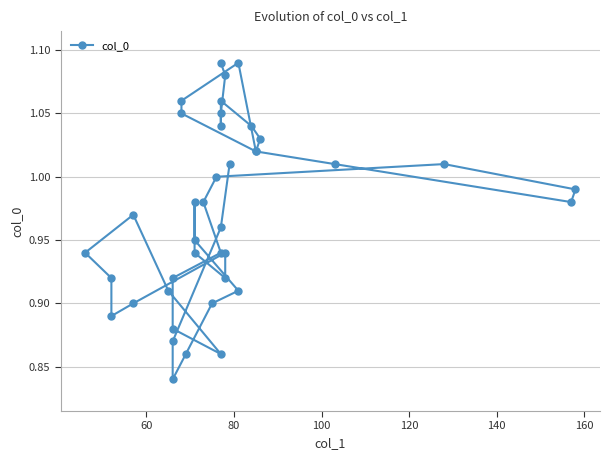

How many points are lower than both their immediate neighbors (excluding endpoints)?

7